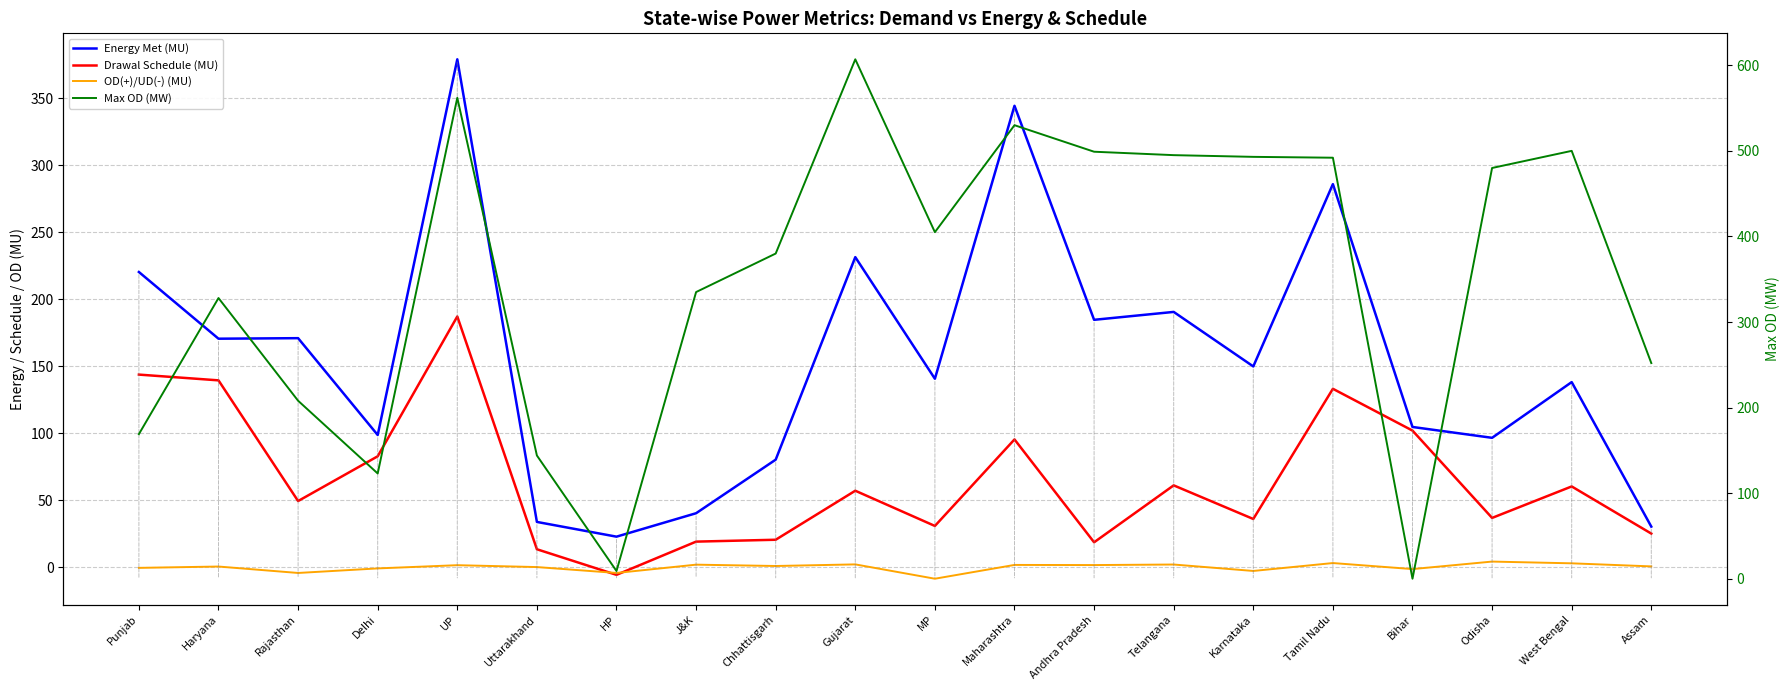

How many categories are shown in the chart?

20